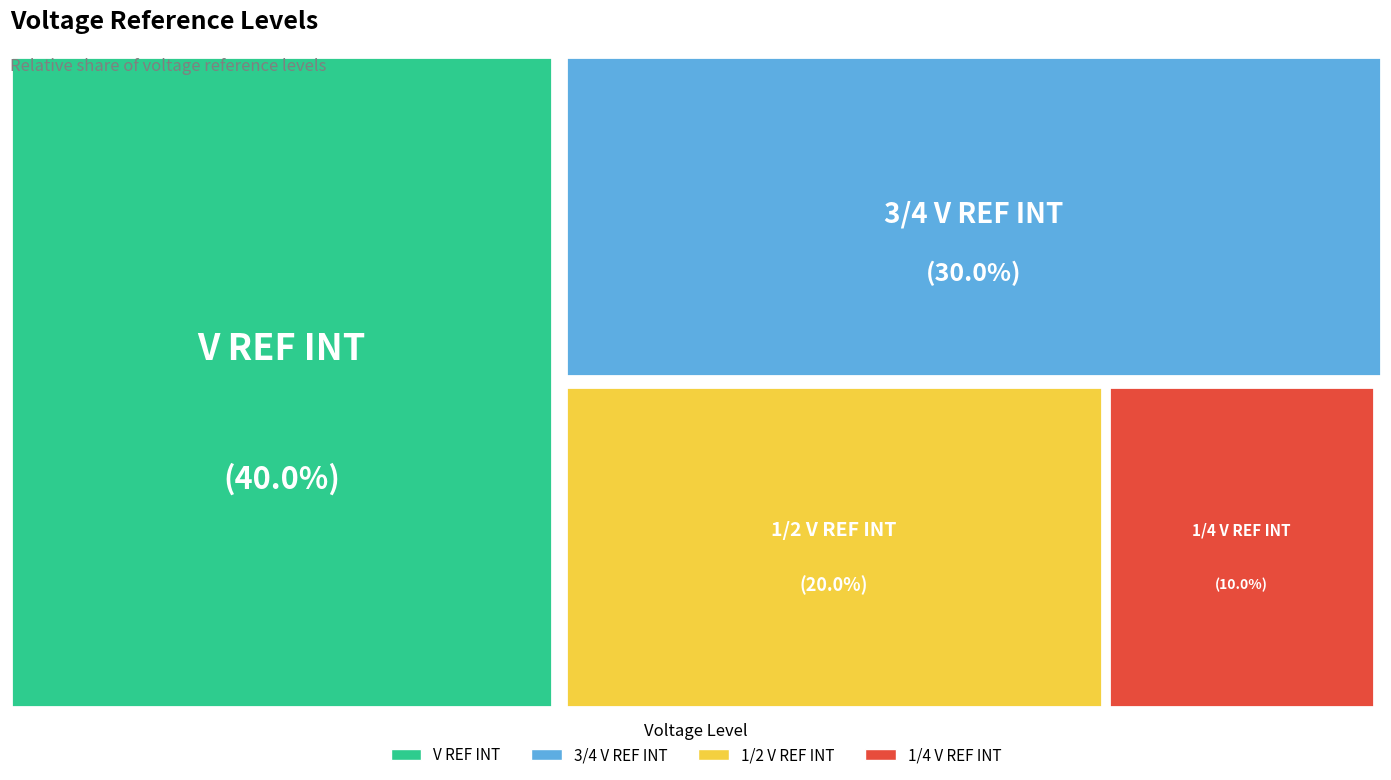

Between 1/2 V REF INT and V REF INT, which is larger?

V REF INT